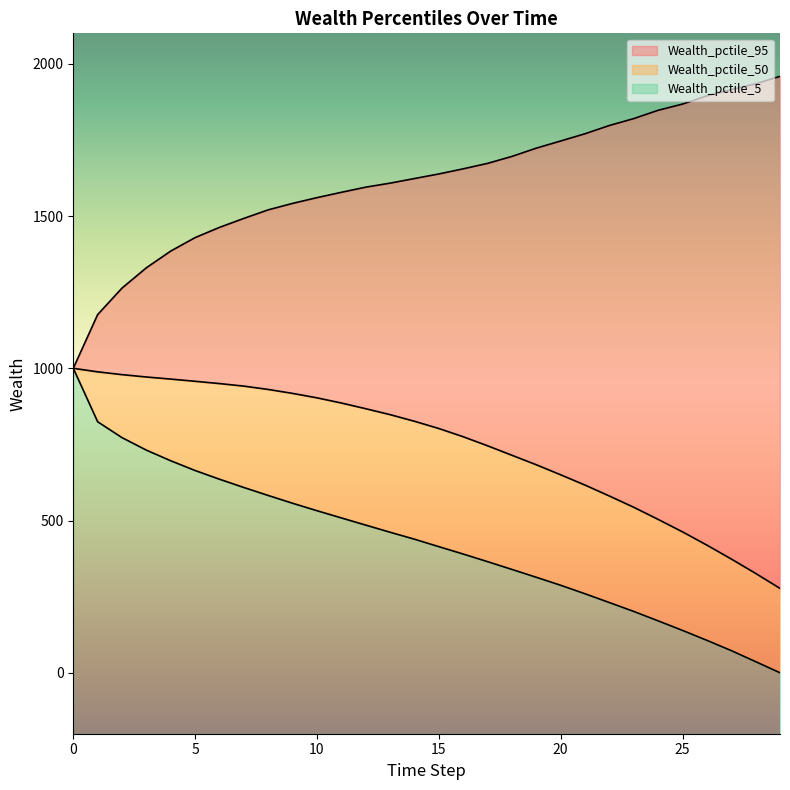

Rank the series by their average value, from highest to lowest.

Wealth_pctile_95, Wealth_pctile_50, Wealth_pctile_5